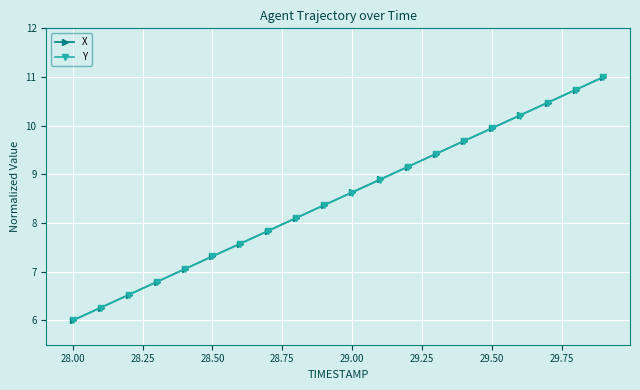

What is the maximum value shown in the chart?

11.0